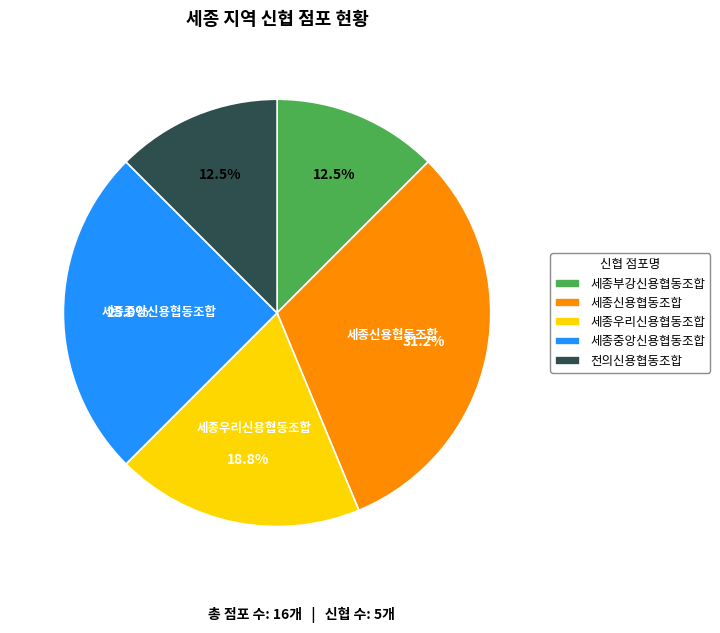

Combined, what portion of the pie is 세종중앙신용협동조합 and 전의신용협동조합?

37.5%